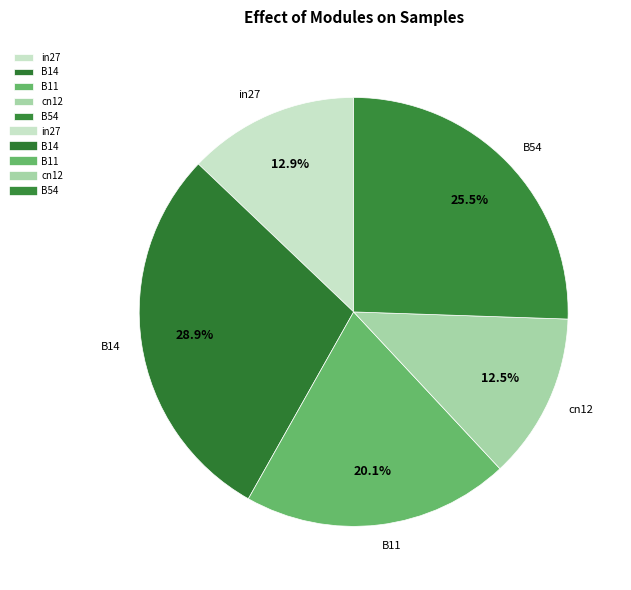

What is the ratio of the value at B54 to the value at B14?

0.9